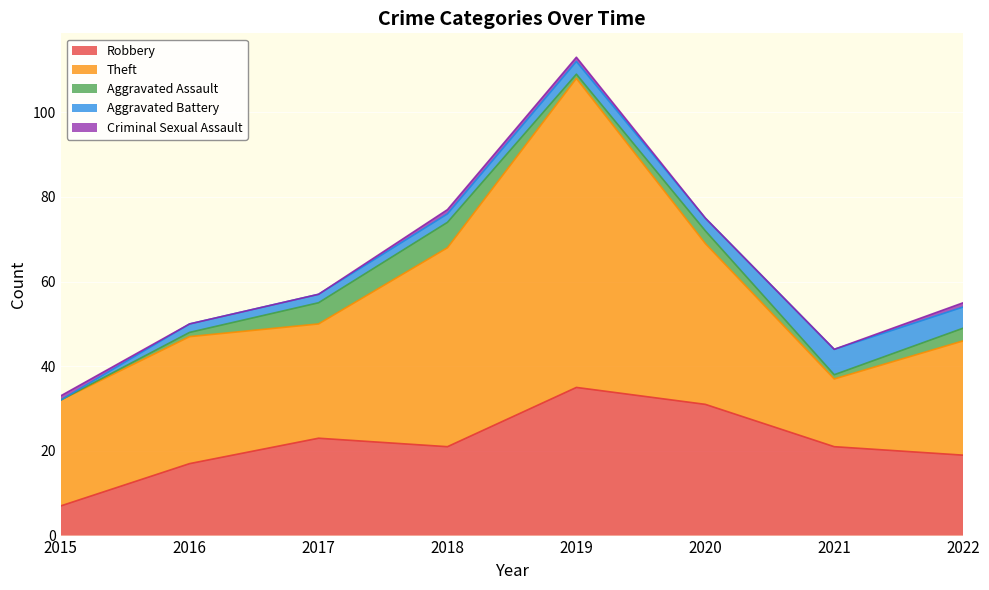

Which category has the lowest value in the Criminal Sexual Assault series?

2016